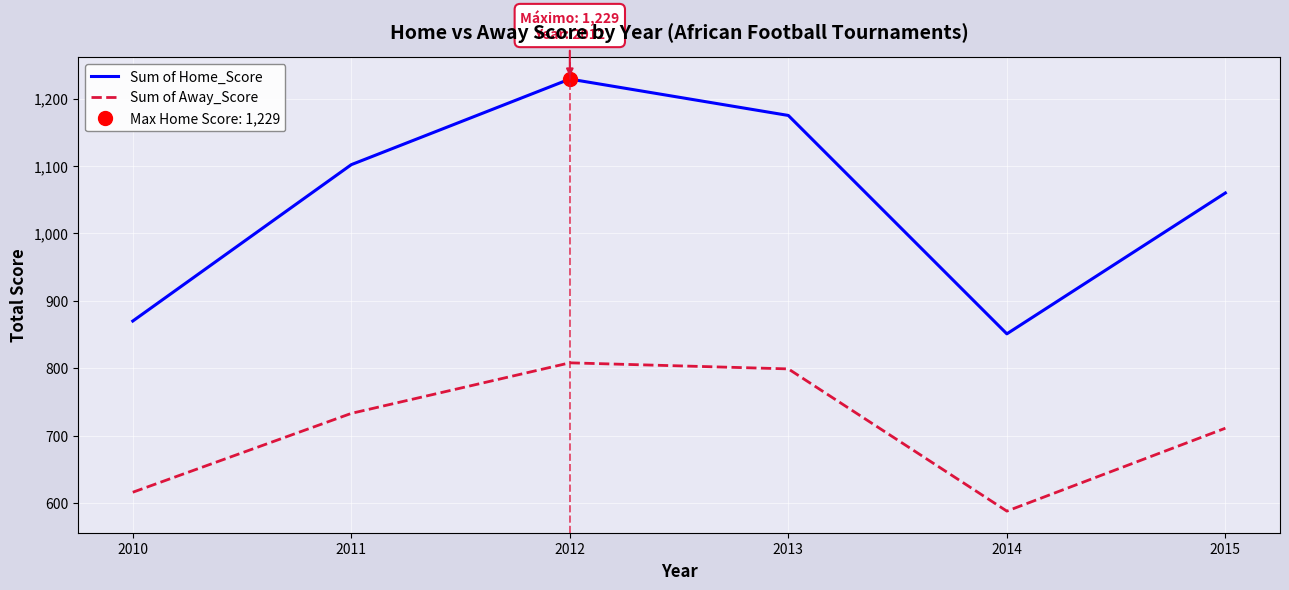

Is this an area chart (filled region under the line)?

No